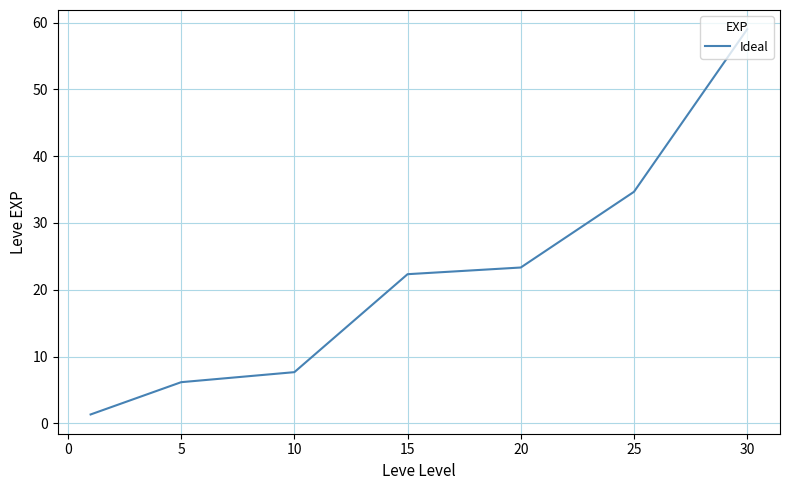

True or false: the data has more than 2 interior local peaks.

False